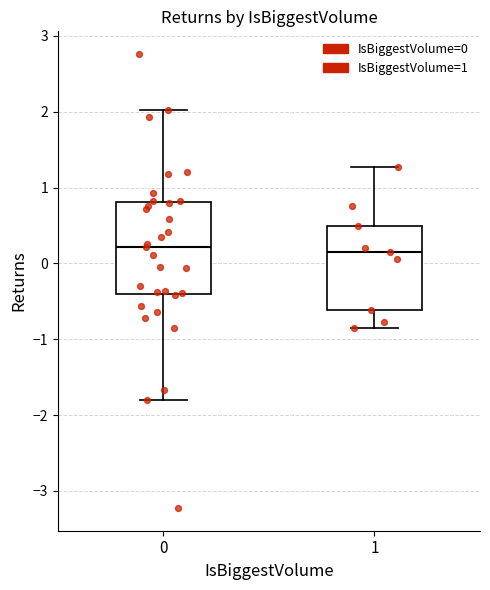

Reading left to right, read every box against the y-axis: the position of its median line, the range the box covers, and the ends of its whiskers. The values are not printed on the chart, so give them approximately, as read against the axis.

0: median 0.2, box -0.4 to 0.8, whiskers -1.8 to 2.0
1: median 0.2, box -0.6 to 0.5, whiskers -0.9 to 1.3